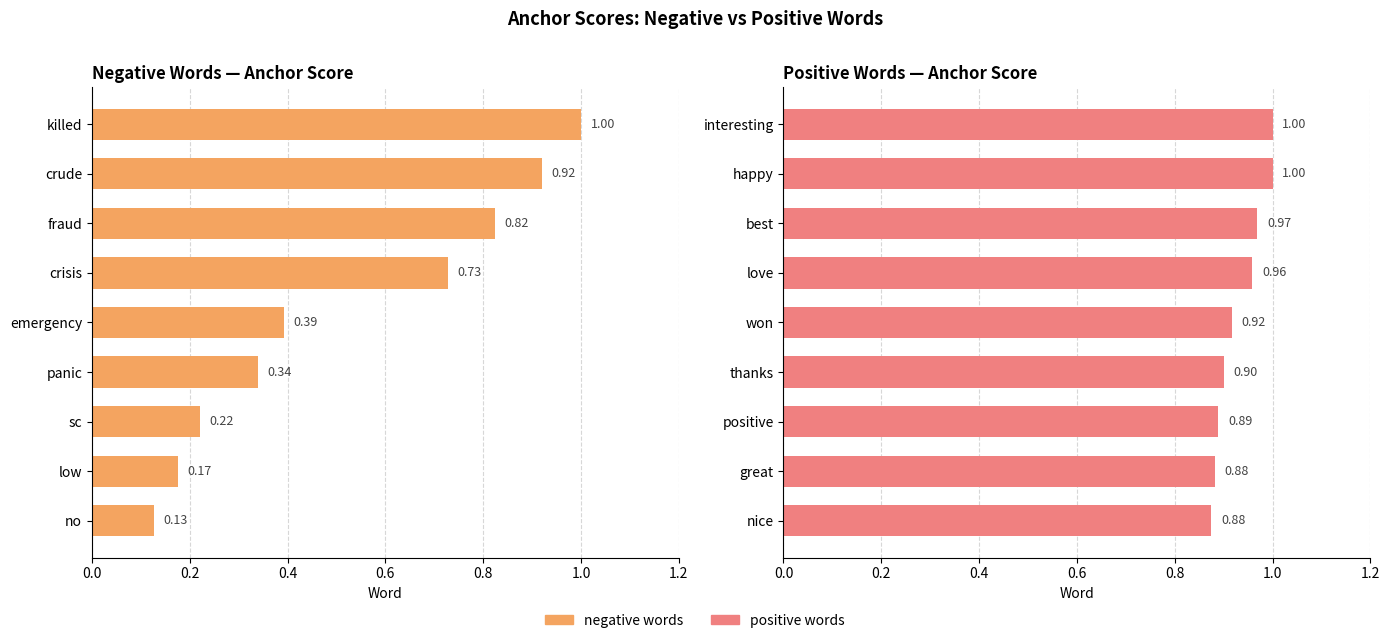

What is the difference between the second highest and second lowest values in the negative words series?

0.7